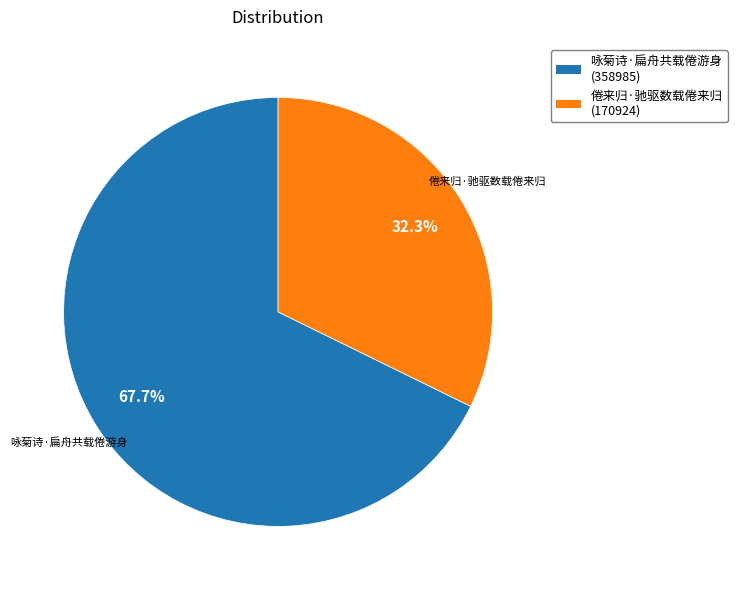

To the nearest percent, what is the average slice percentage?

50%